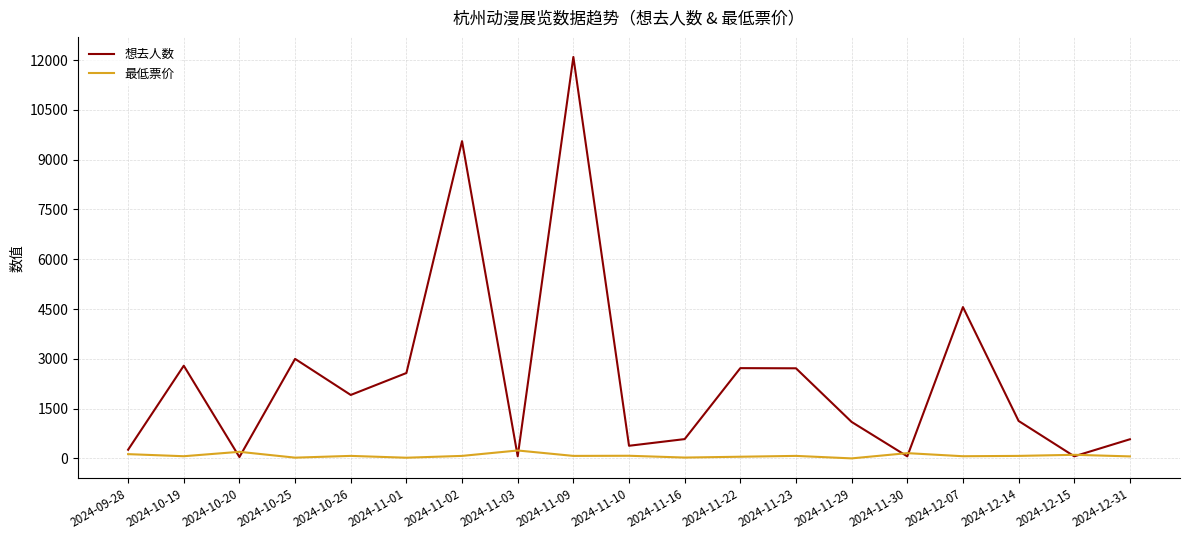

Which series changed the most between 2024-10-26 and 2024-11-10?

想去人数